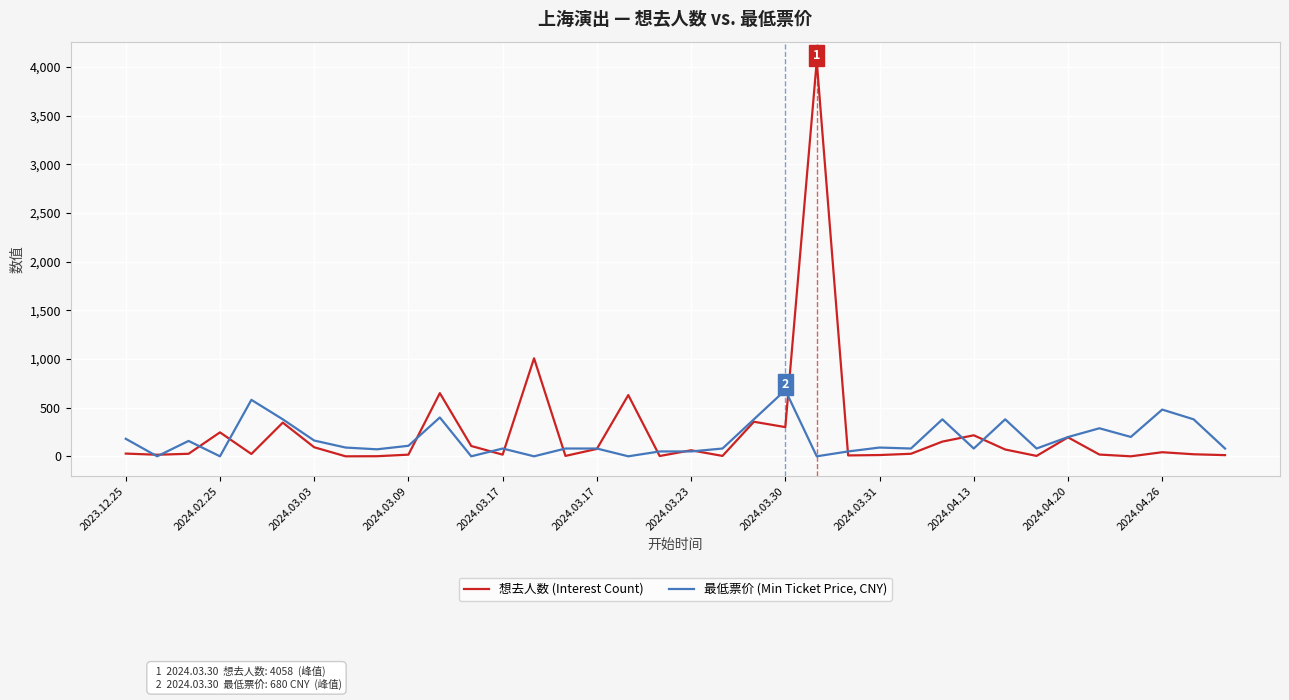

How many categories are shown in the chart?

36